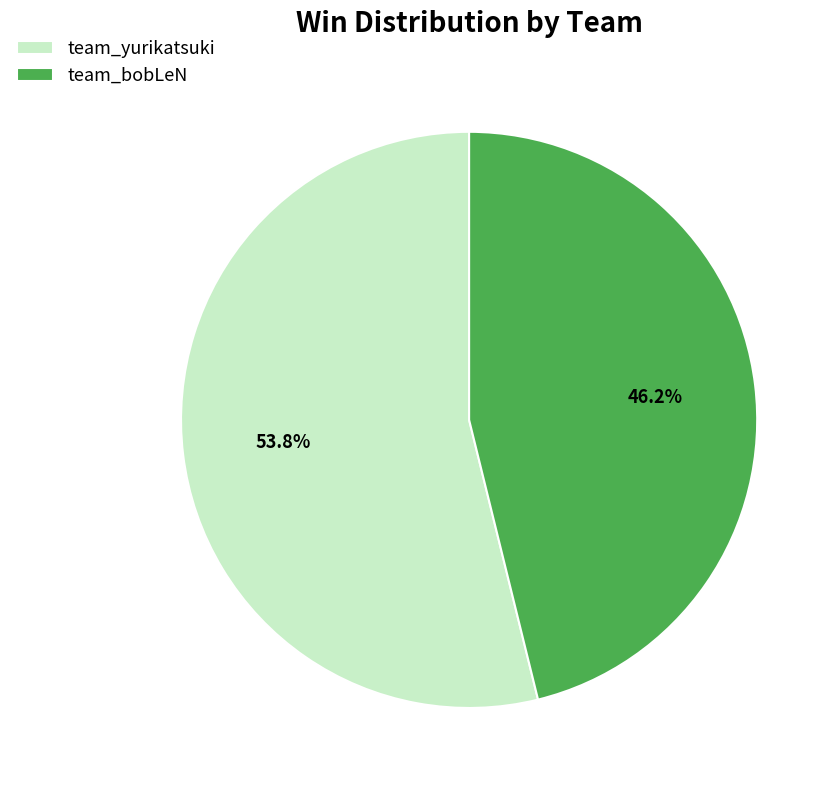

Which category has the biggest portion of the pie?

team_yurikatsuki